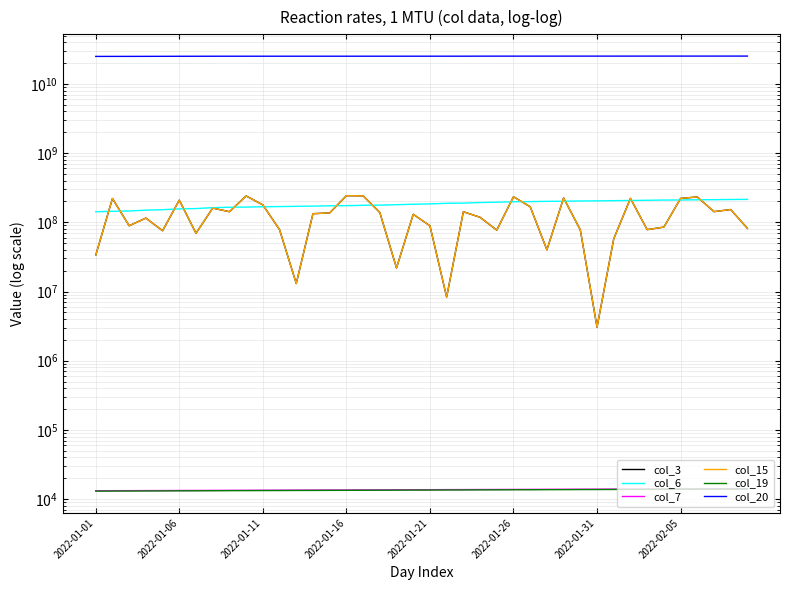

What is the value of the col_7 point at the 1st from the left?

13187